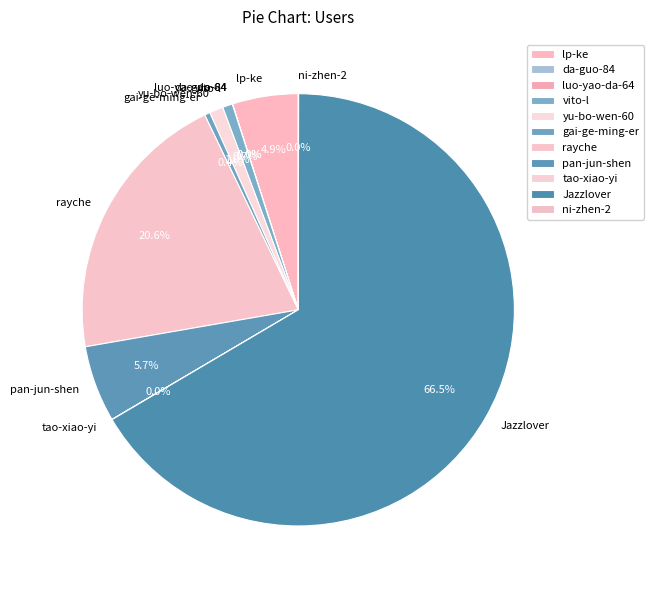

Does vito-l represent more than half of the total?

No